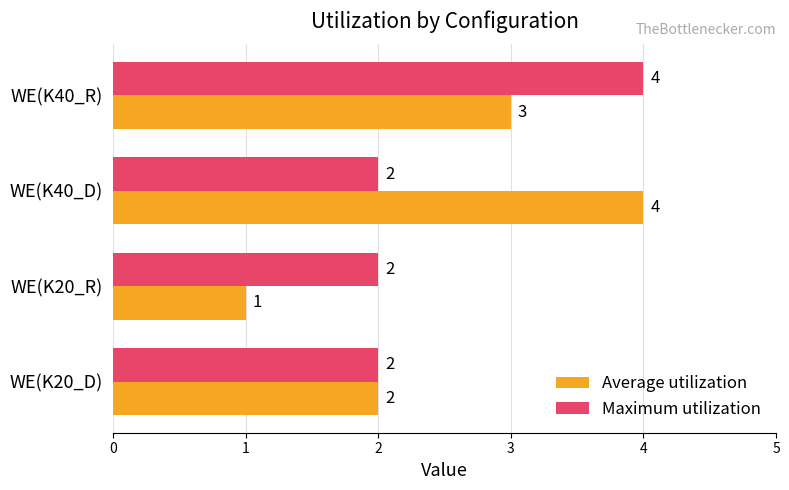

Count the Average utilization values in the range 2 to 4.

3